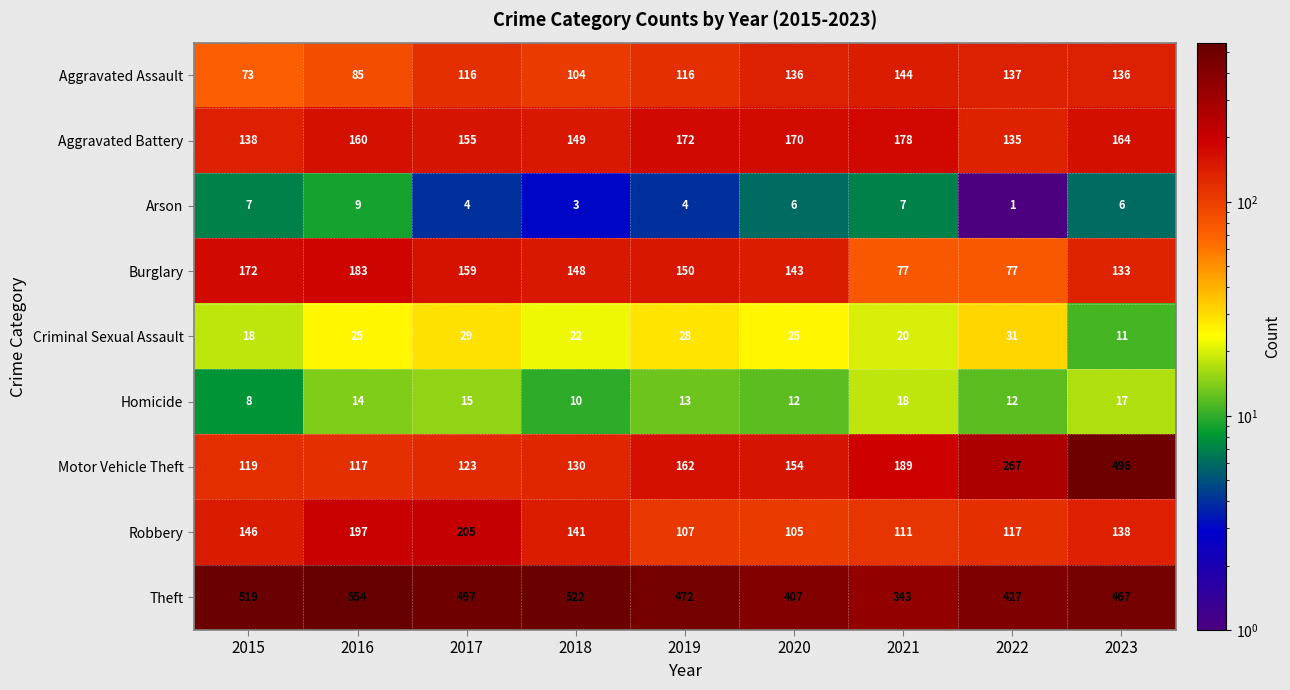

The value of Theft at 2015 is 854. True or false?

False